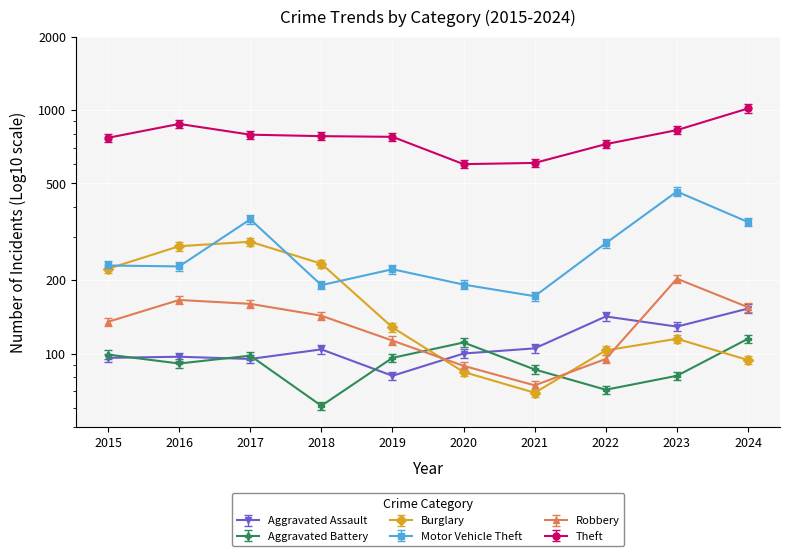

Which series ends up on top after the final intersection of Burglary and Aggravated Assault?

Aggravated Assault